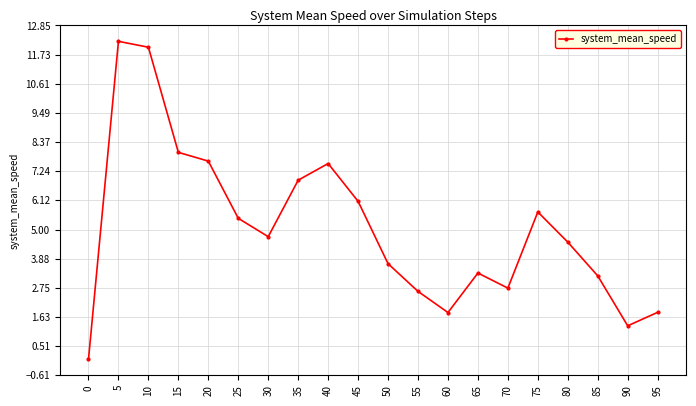

What is the maximum value shown in the chart?

12.2